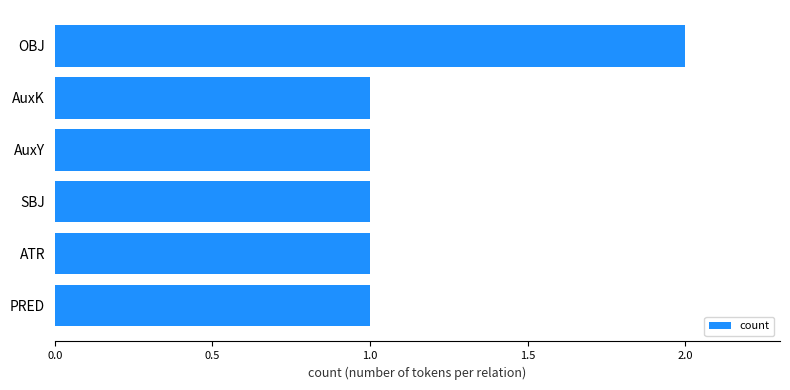

The chart shows a value of 1 at AuxY. True or false?

True